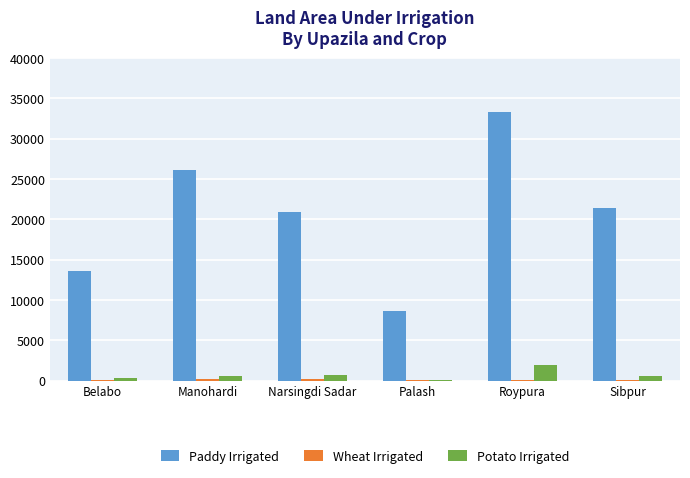

The value of Paddy Irrigated at Roypura is 33353. True or false?

True